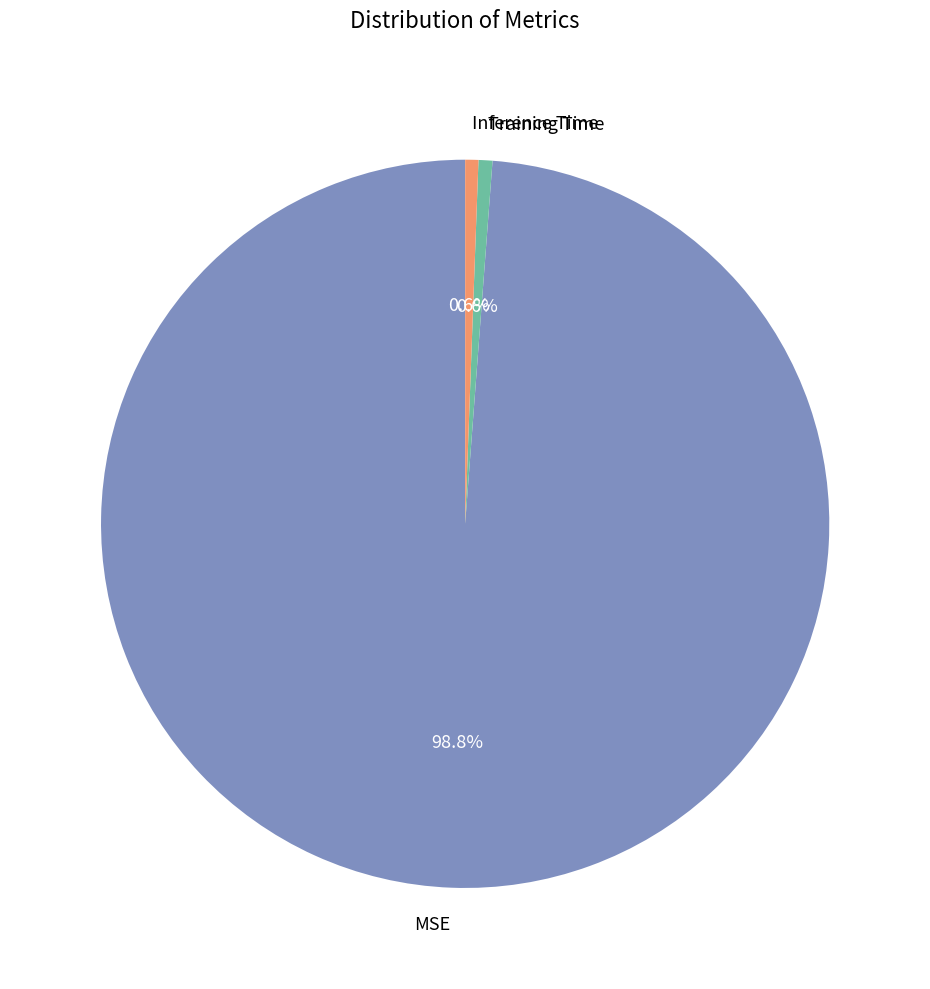

Count the number of slices in the pie.

3